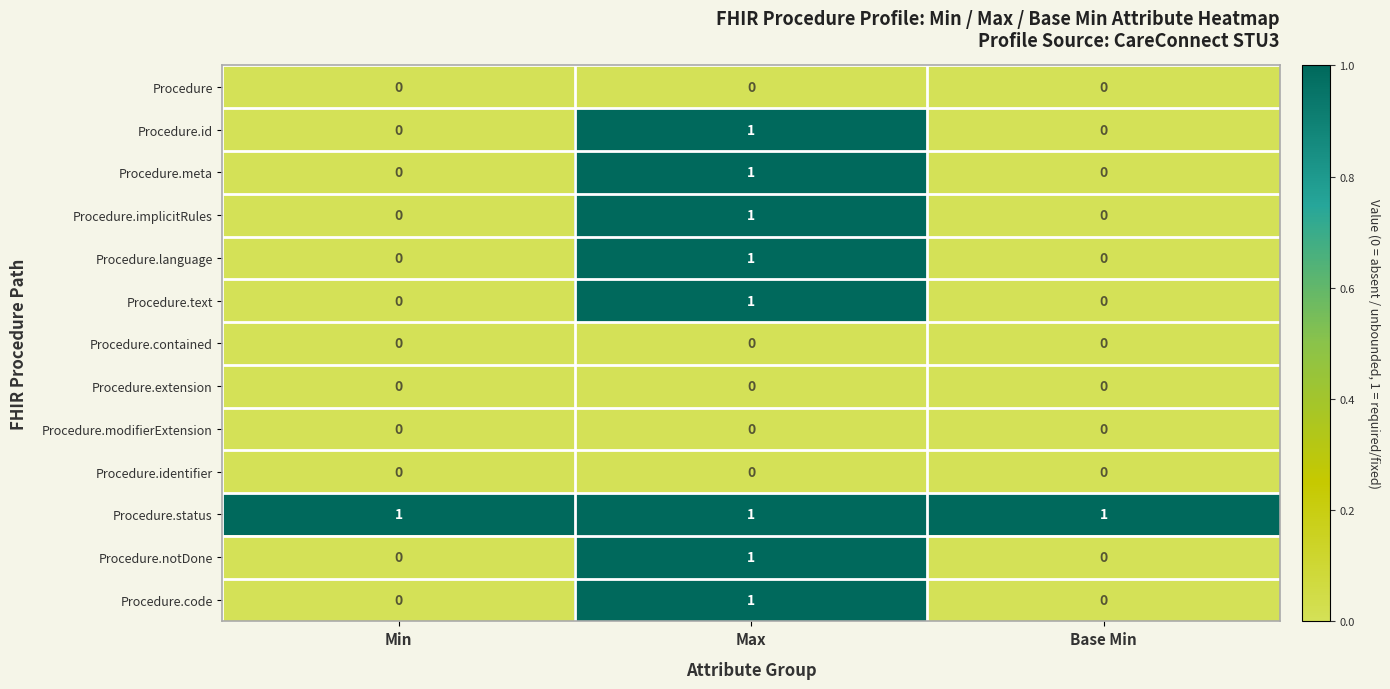

Which category has the highest value in the Procedure.code series?

Max